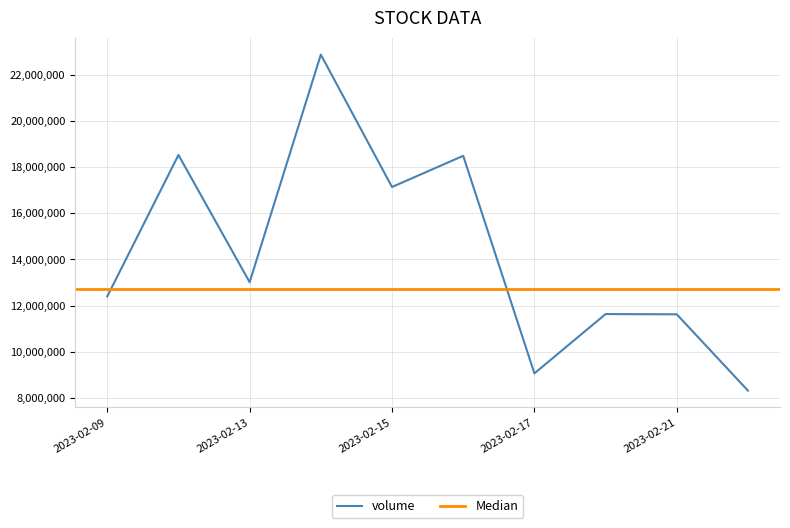

What is the value of the 2nd point from the left?

18531751